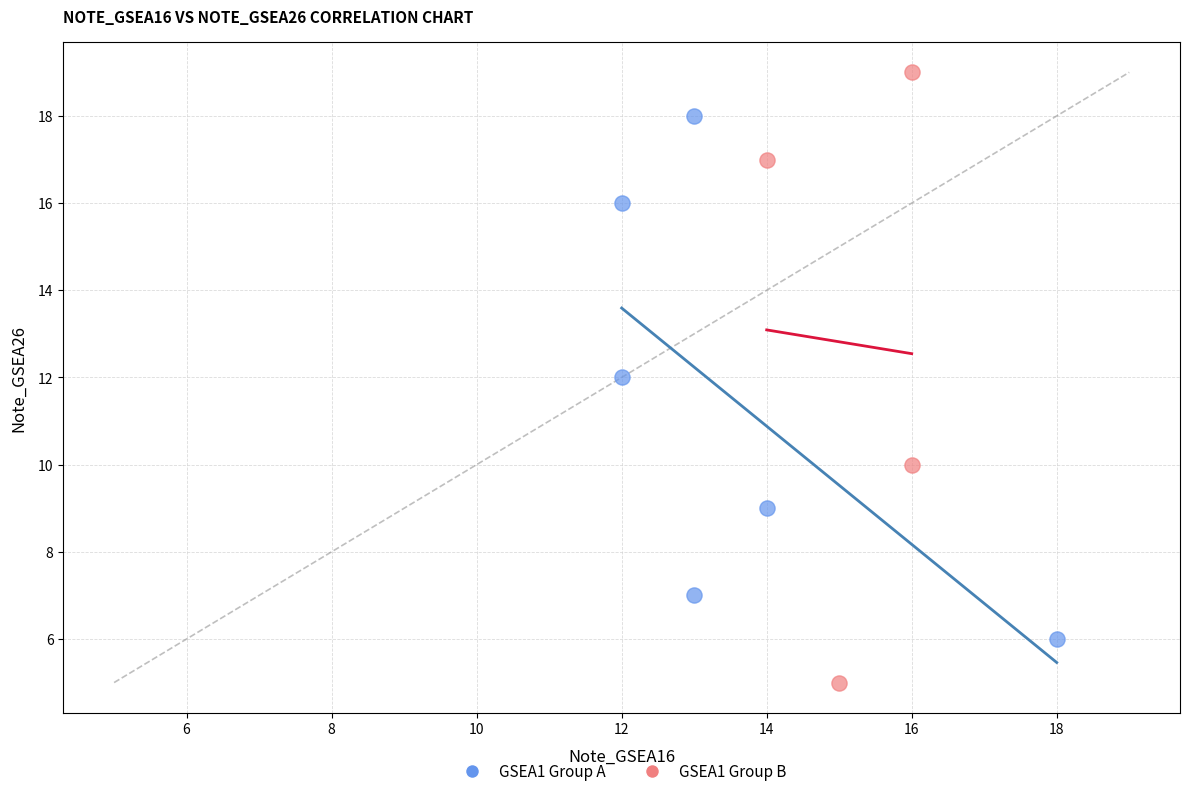

What are all the series names shown in the legend?

GSEA1 Group A, GSEA1 Group B